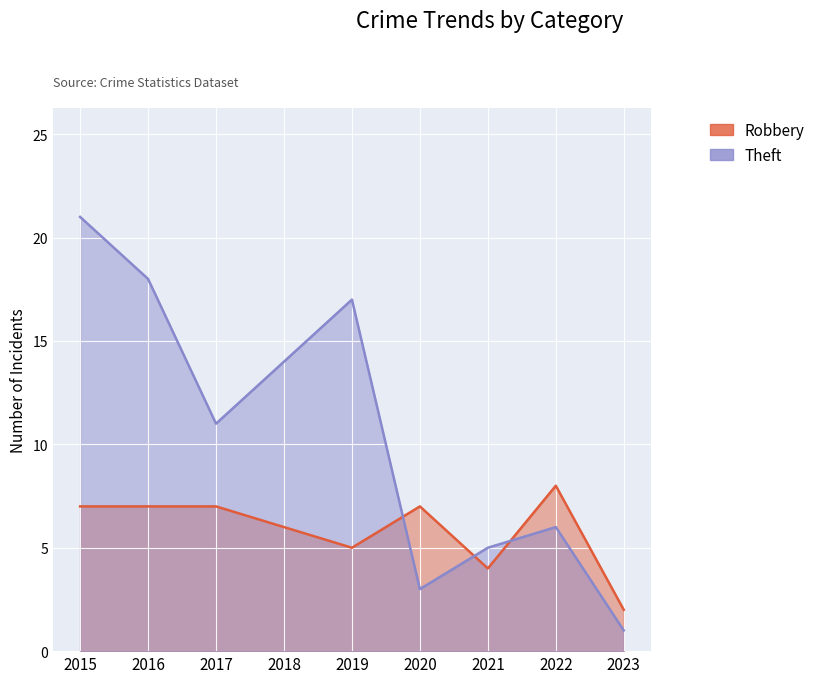

In Robbery, how many points are lower than both neighbors (excluding endpoints)?

2